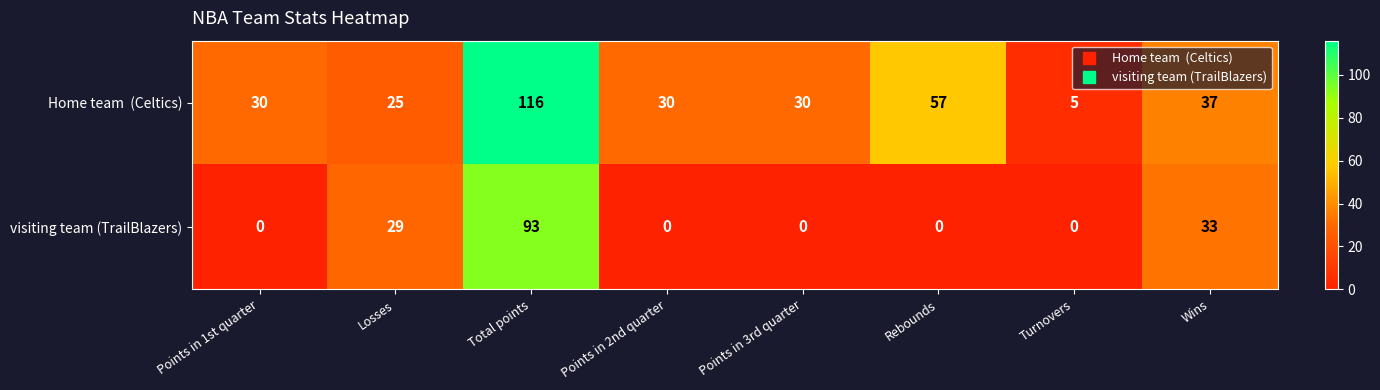

What is the difference between the maximum and minimum values in the visiting team (TrailBlazers) series?

93